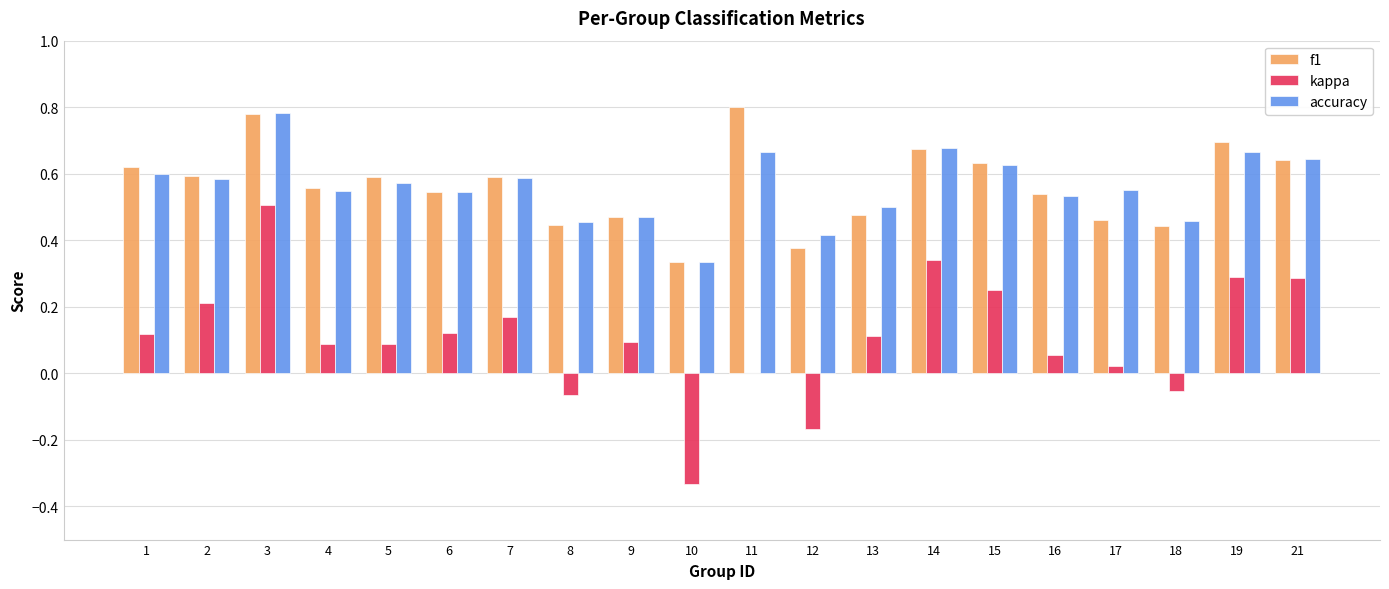

What is the total value across all series at 2?

1.4